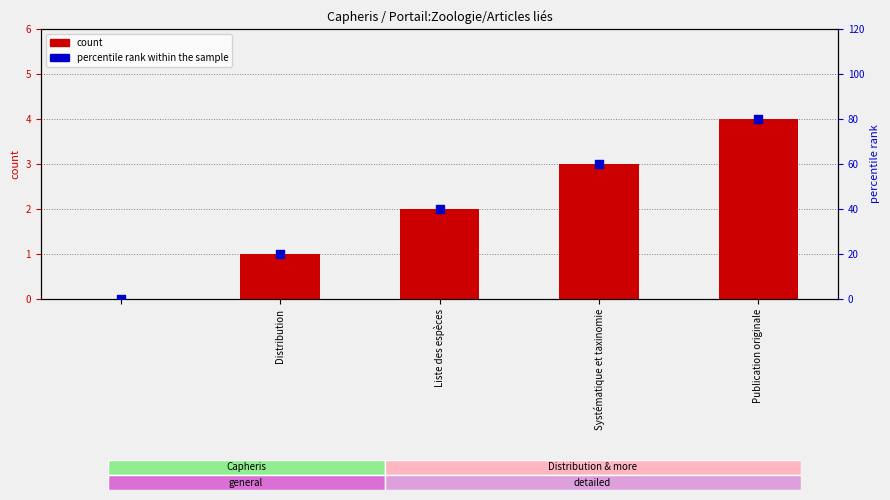

Which series reaches the minimum Y coordinate?

count